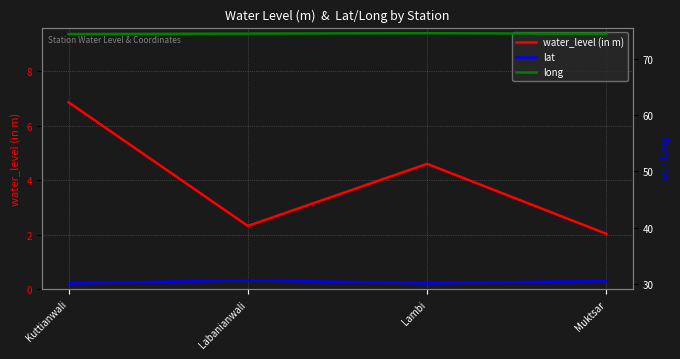

Rank the series by their average value, from lowest to highest.

water_level (in m), lat, long